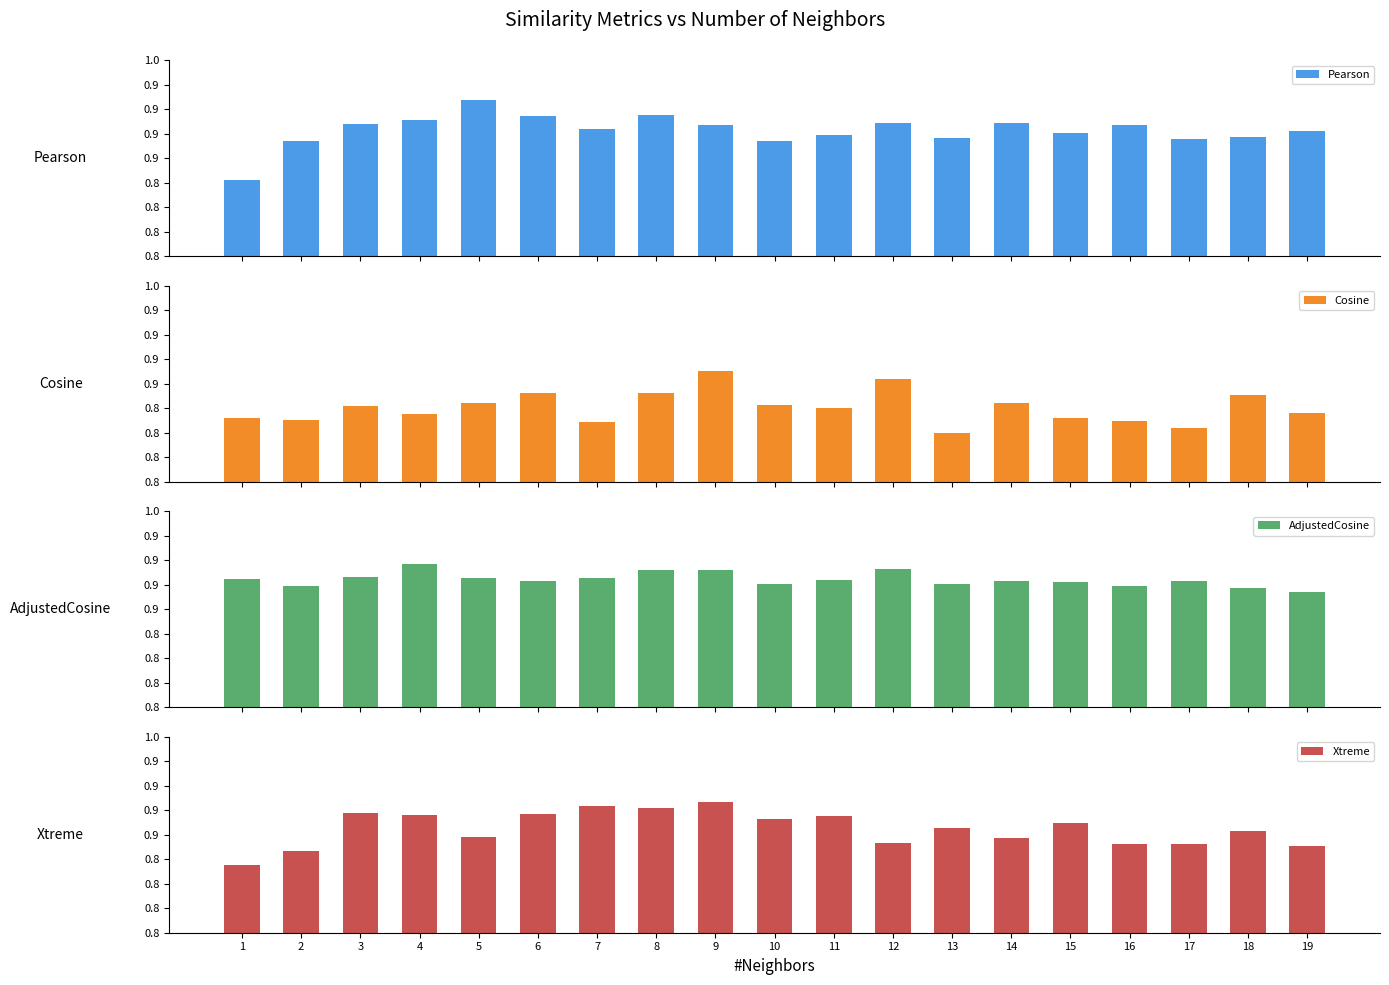

Reading left to right, list all the values displayed in this chart.

Pearson: 0.8	0.9	0.9	0.9	0.9	0.9	0.9	0.9	0.9	0.9	0.9	0.9	0.9	0.9	0.9	0.9	0.9	0.9	0.9
Cosine: 0.8	0.8	0.8	0.8	0.8	0.8	0.8	0.8	0.9	0.8	0.8	0.9	0.8	0.8	0.8	0.8	0.8	0.8	0.8
AdjustedCosine: 0.9	0.9	0.9	0.9	0.9	0.9	0.9	0.9	0.9	0.9	0.9	0.9	0.9	0.9	0.9	0.9	0.9	0.9	0.9
Xtreme: 0.8	0.8	0.9	0.9	0.8	0.9	0.9	0.9	0.9	0.9	0.9	0.8	0.9	0.8	0.9	0.8	0.8	0.9	0.8